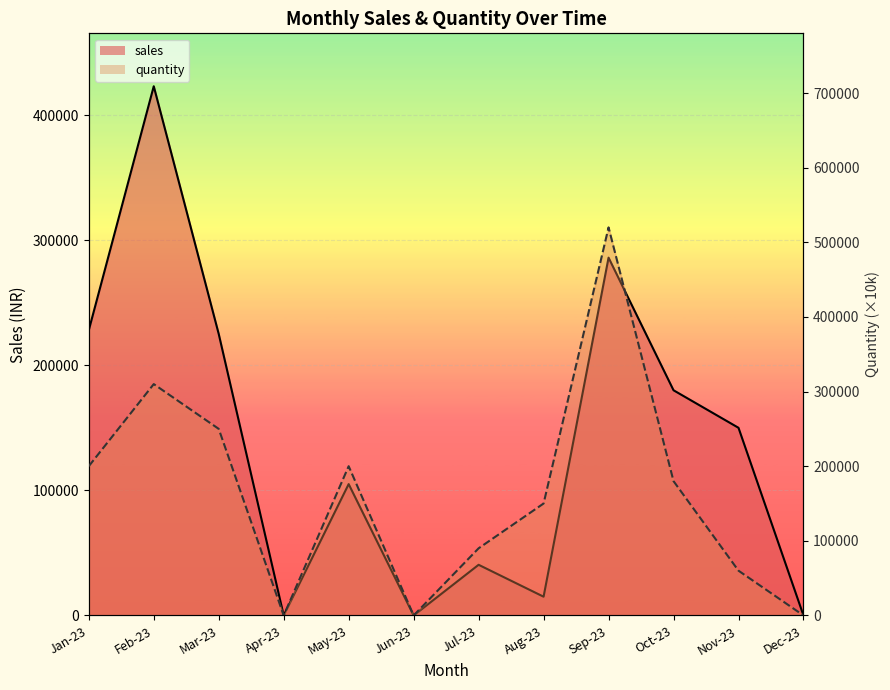

At which label does quantity_line reach its minimum?

Apr-23